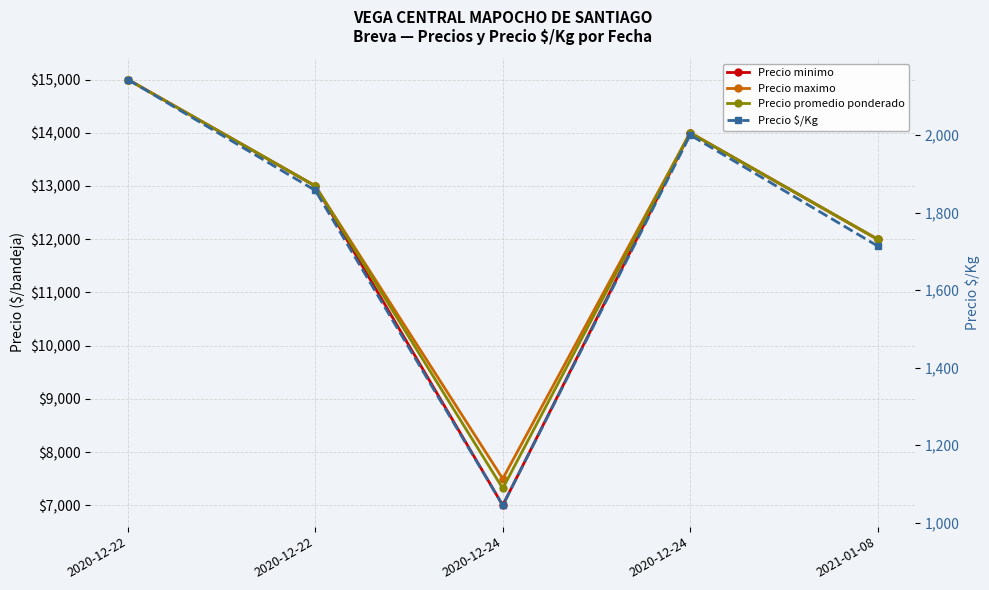

Where is Precio $/Kg nearest to the value 1594?

2021-01-08